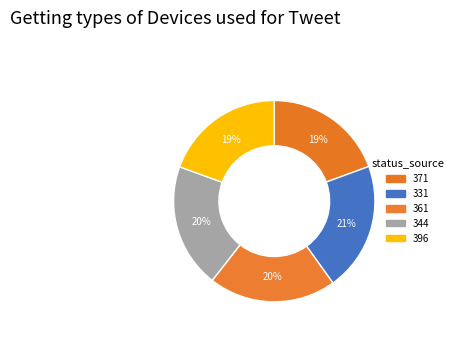

What is the ratio of the value at 344 to the value at 361?

1.0